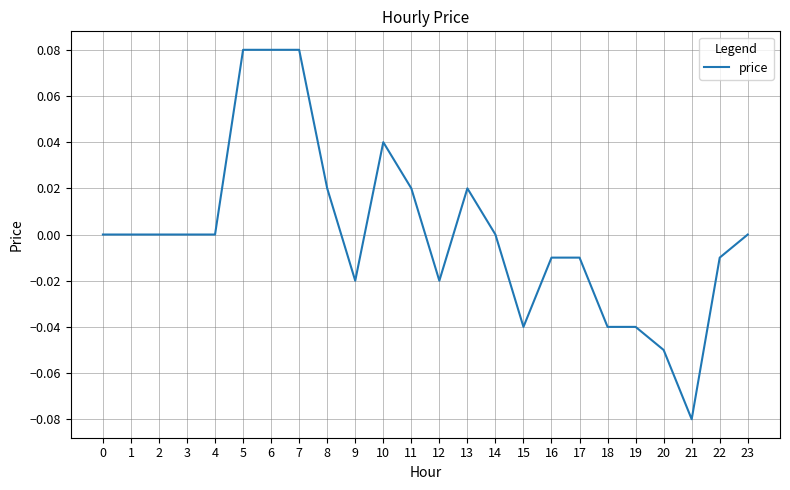

Which label corresponds to the smallest value in the chart?

21